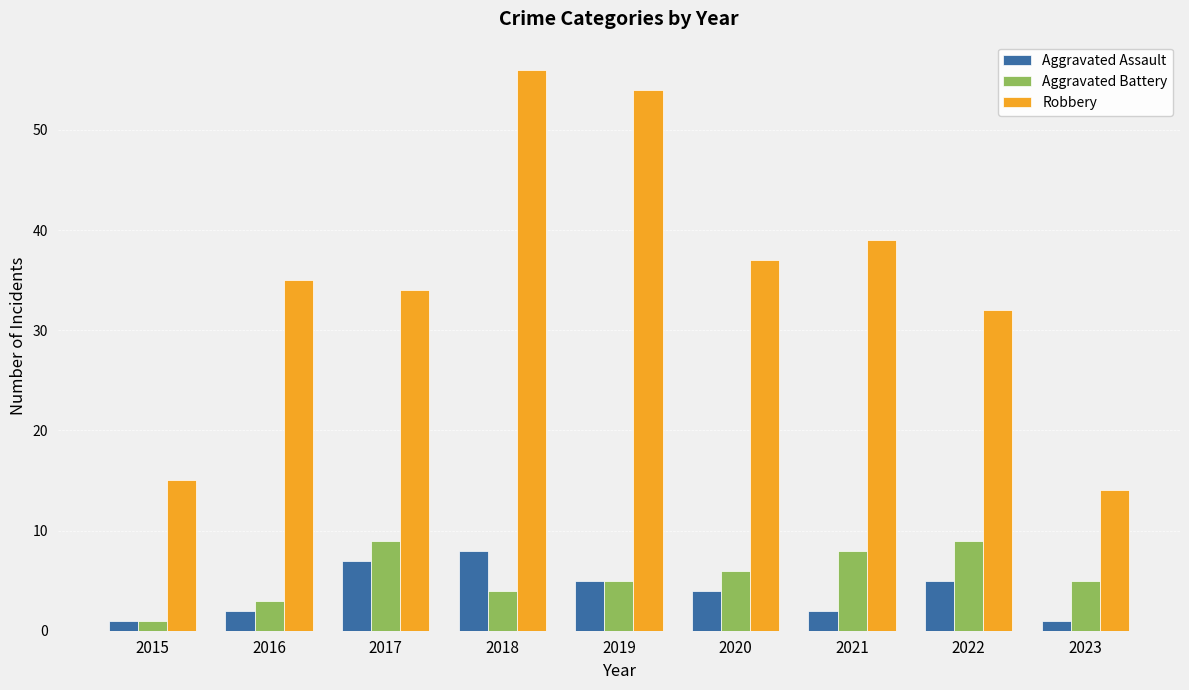

Which series changed the most between 2018 and 2023?

Robbery